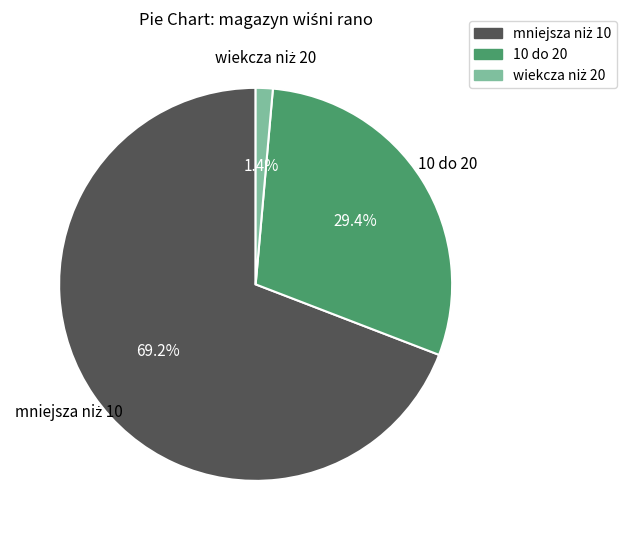

Is there a majority slice in this chart?

Yes